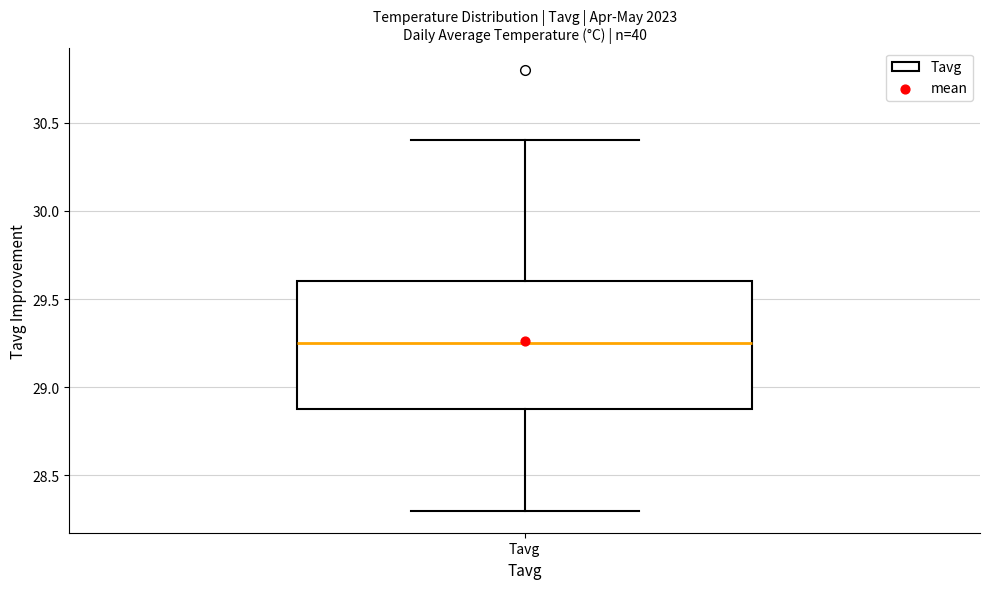

Where is the upper edge of the box for Tavg on the y-axis? The values are not printed on the chart, so give them approximately, as read against the axis.

29.60